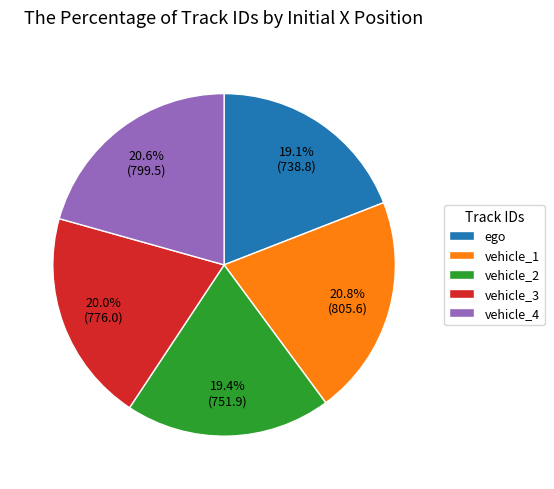

How much of the chart is everything except vehicle_3?

80.0%